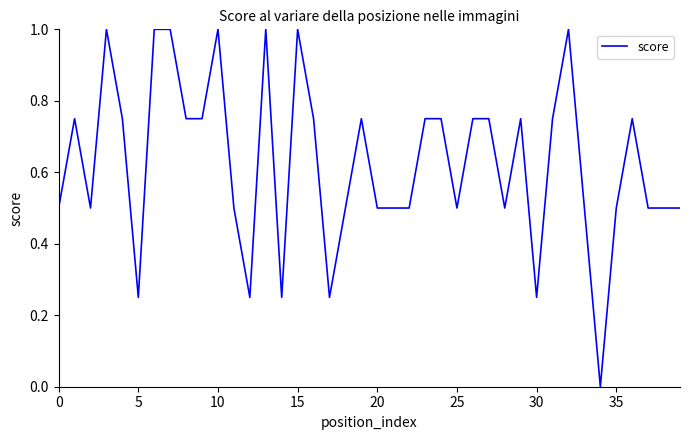

What is the maximum value shown in the chart?

1.0